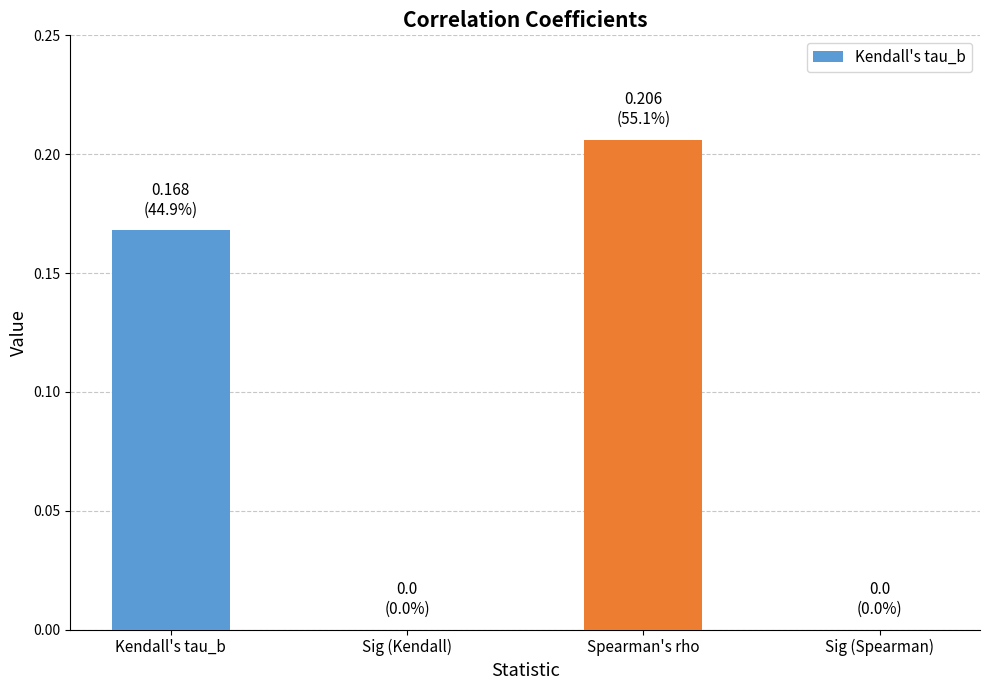

Which label corresponds to the largest value in the chart?

Spearman's rho